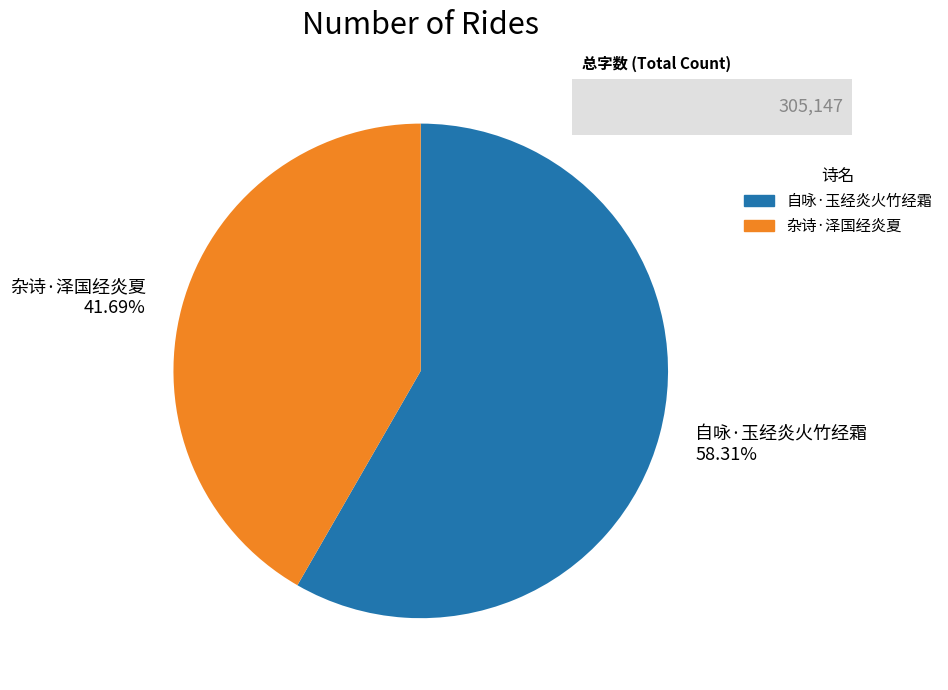

To the nearest percent, what is the combined percentage of 自咏·玉经炎火竹经霜 and 杂诗·泽国经炎夏?

100%